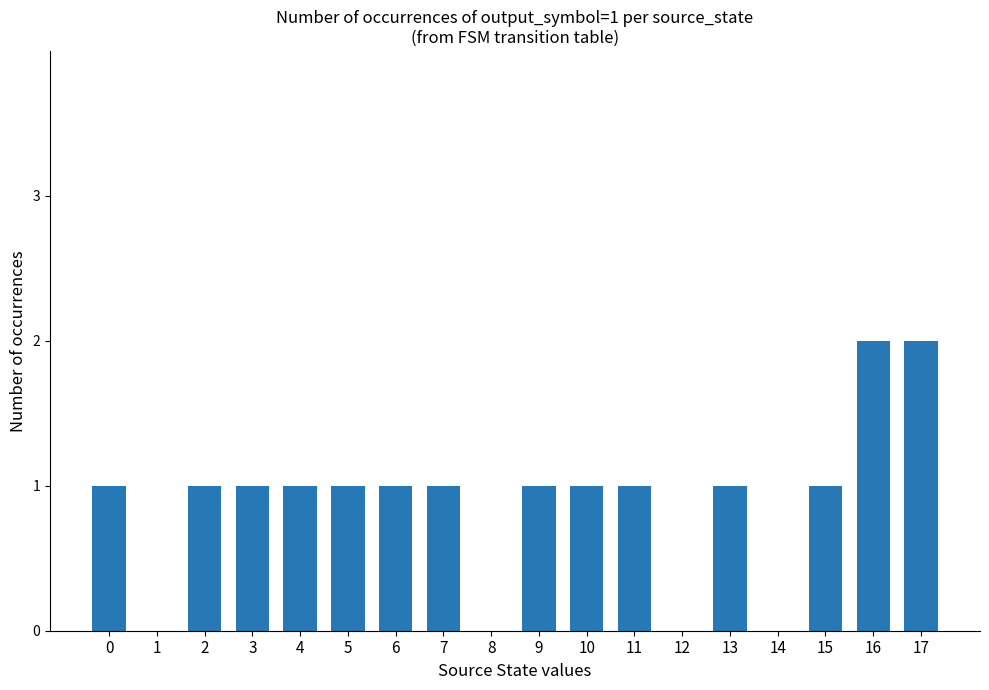

Which has a higher value, 12 or 17?

17